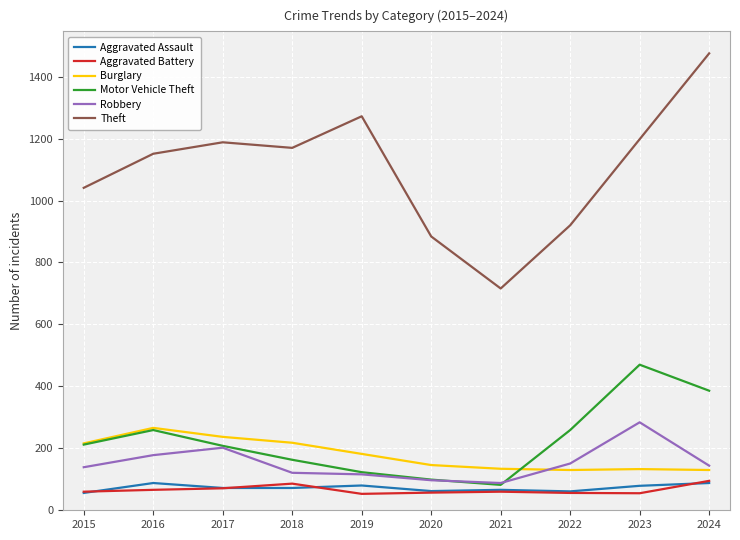

What are all the series names shown in the legend?

Aggravated Assault, Aggravated Battery, Burglary, Motor Vehicle Theft, Robbery, Theft